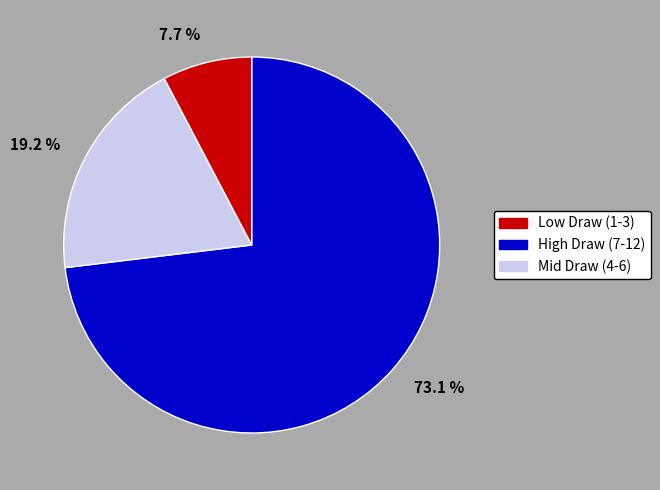

Does any single category account for the majority?

Yes